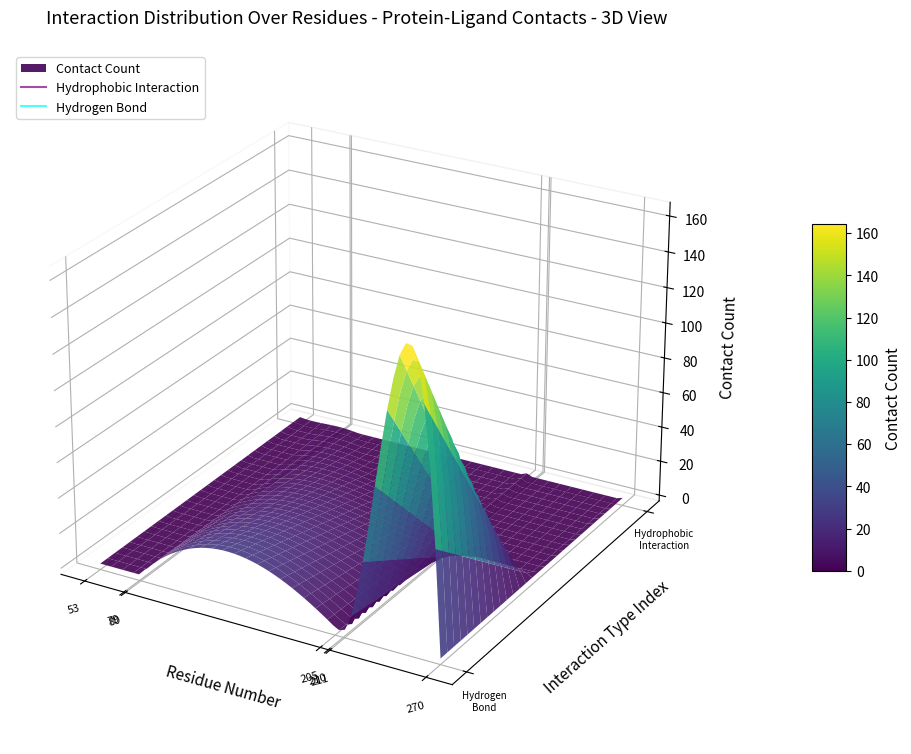

The value of resnr at 5 is 210. True or false?

True